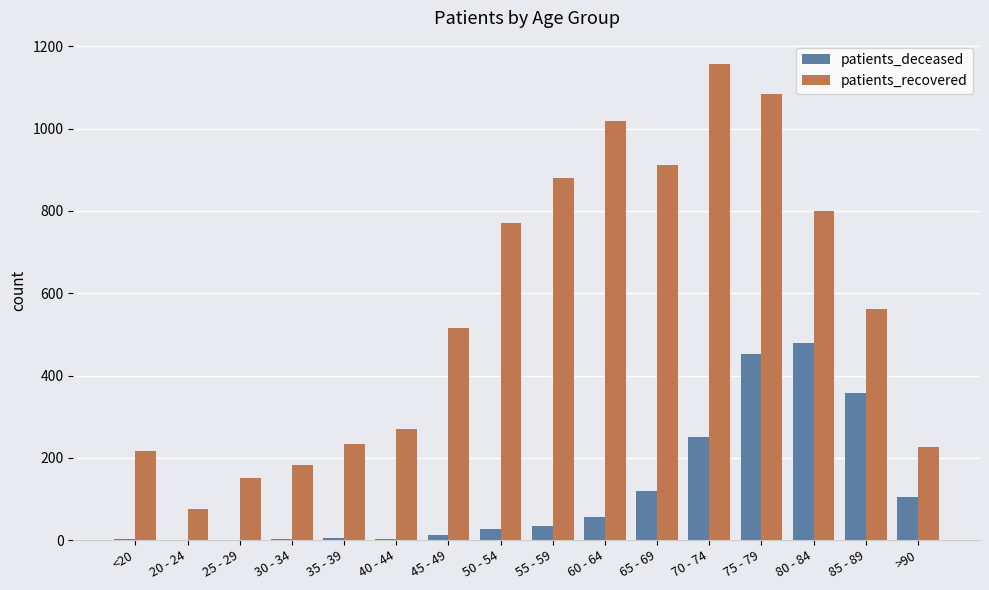

Does the chart contain stacked bars?

No